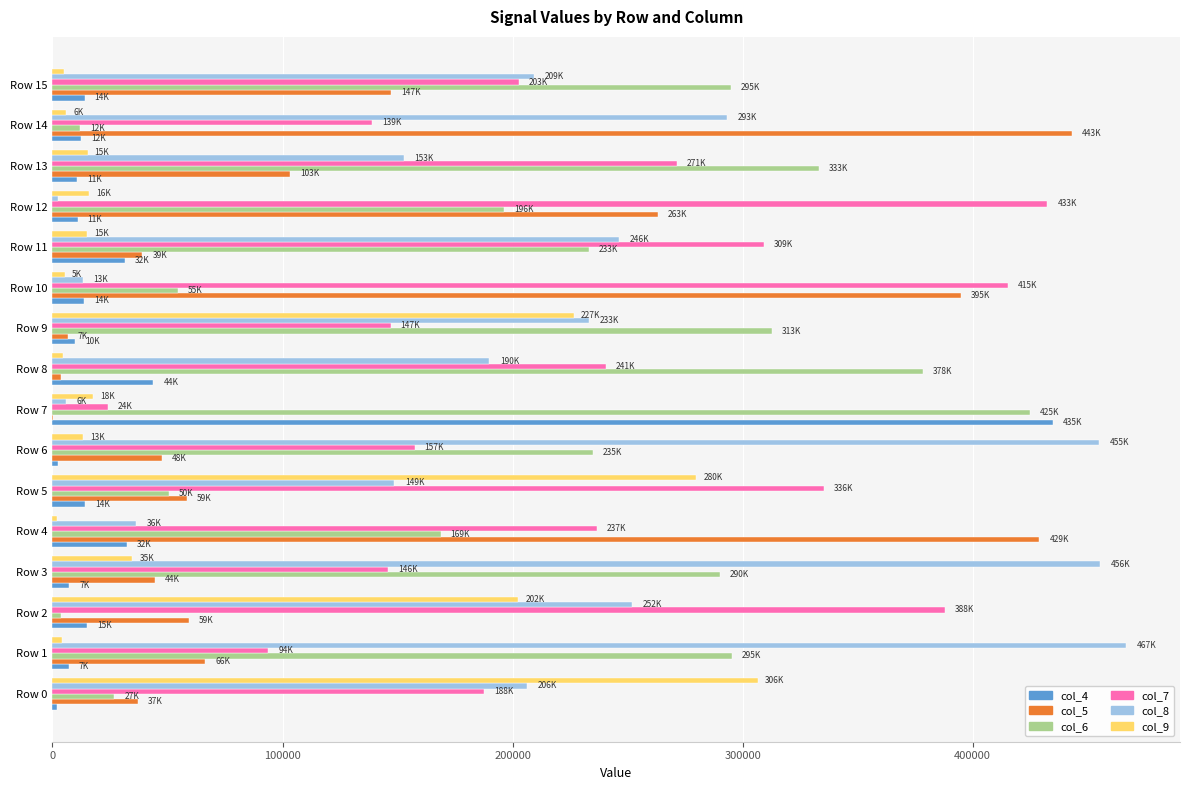

The value of col_8 at Row 3 is 720442. True or false?

False